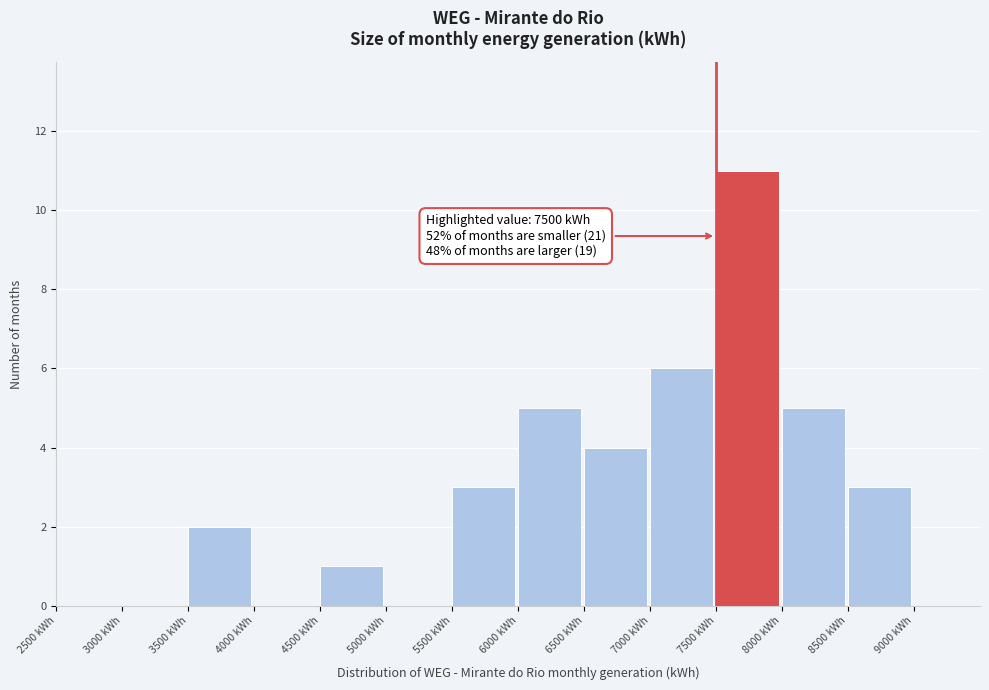

Over which range of the x-axis is the bar tallest?

7500 to 8000